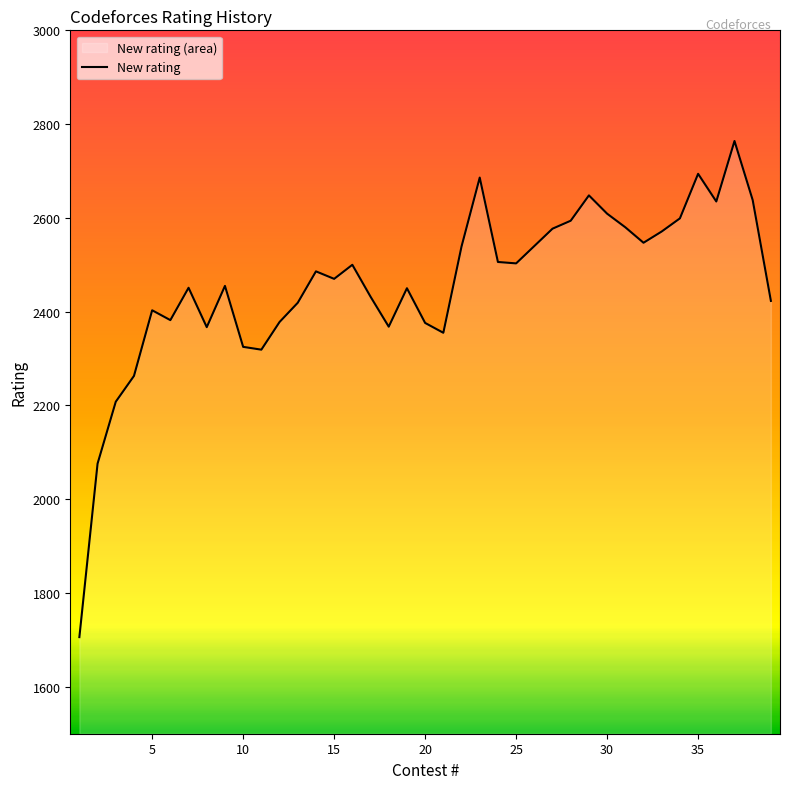

What is the difference between the maximum and minimum values?

1058